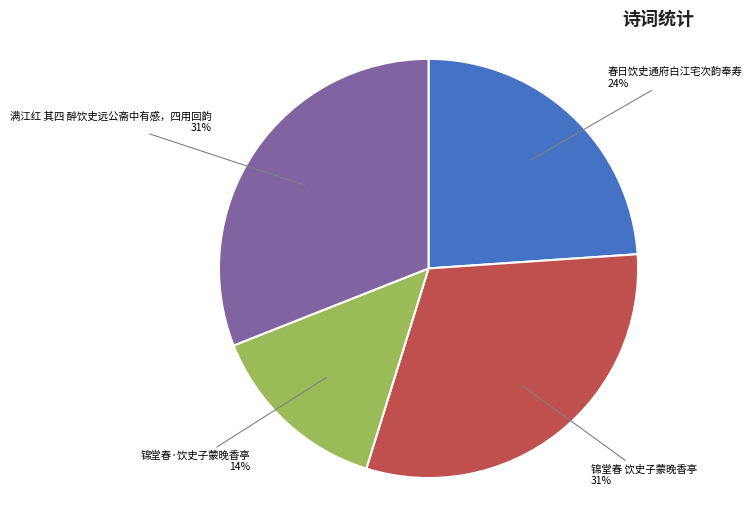

Does any single category account for the majority?

No